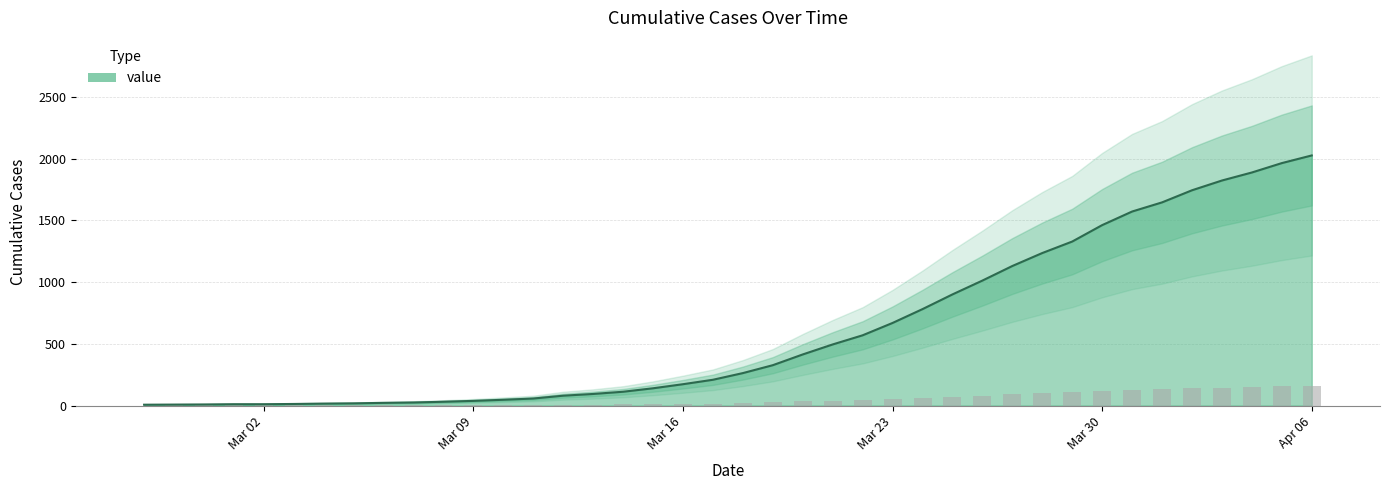

At which label is the value closest to 1016?

2020-03-26